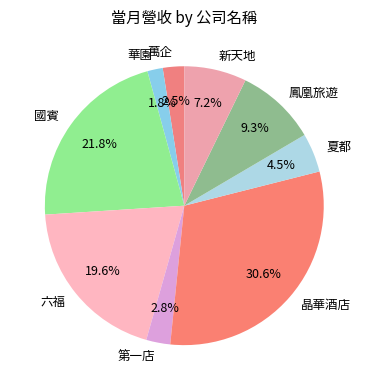

The 夏都 slice represents 15% of the pie. True or false?

False